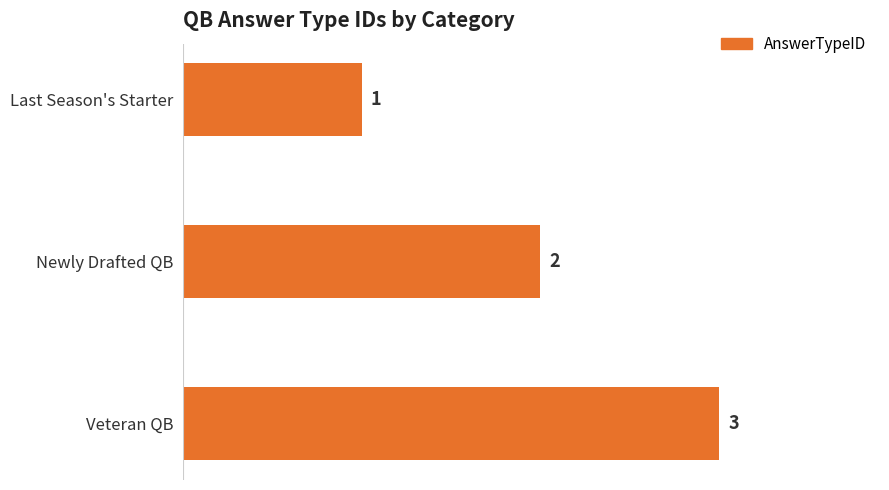

Rank the categories by value from lowest to highest.

Last Season's Starter, Newly Drafted QB, Veteran QB